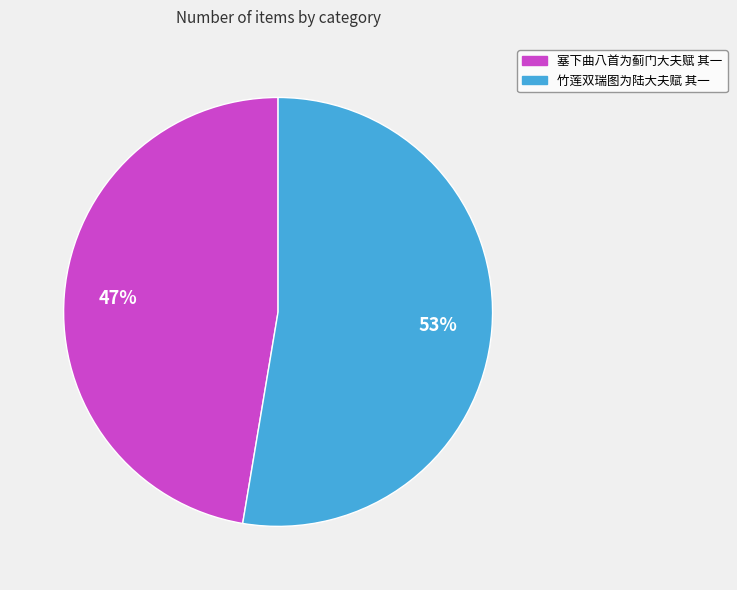

What percentage is the 竹莲双瑞图为陆大夫赋 其一 slice, to the nearest percent?

53%